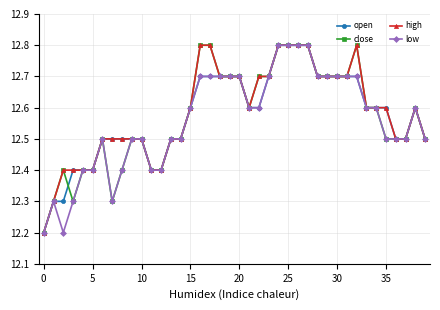

True or false: low has more than 0 points higher than both neighbors.

True